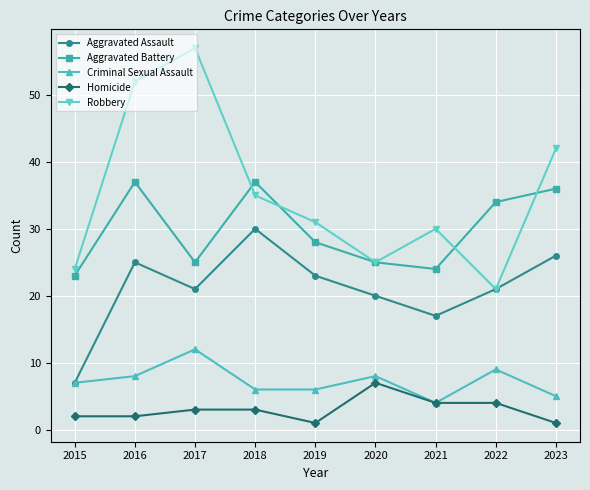

What is the smallest value displayed?

1